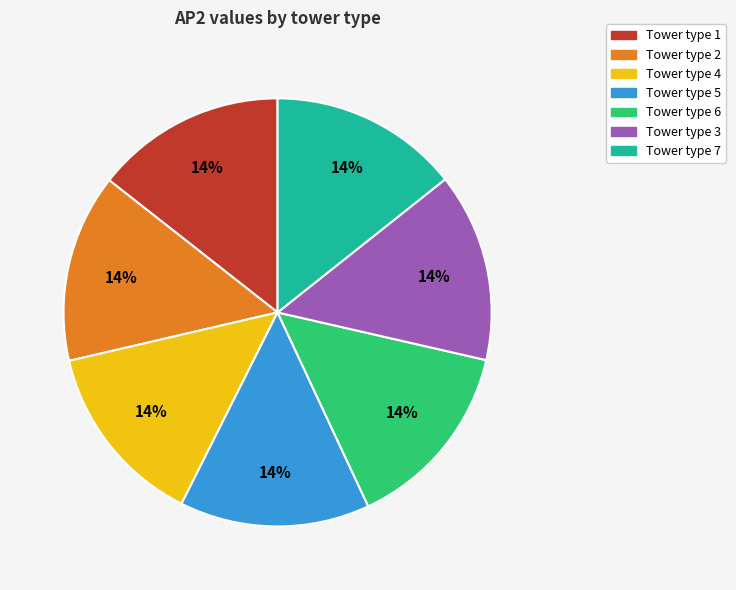

Is there a majority slice in this chart?

No